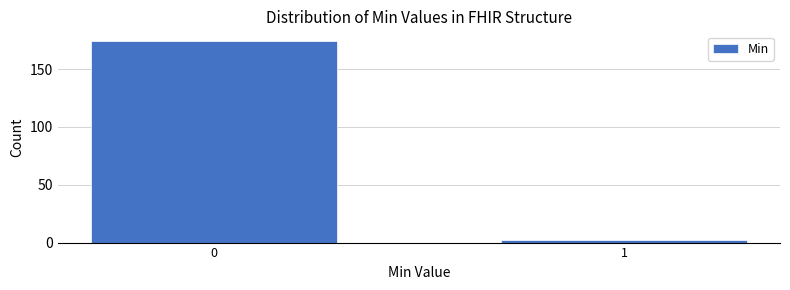

Reading left to right, transcribe all the data shown in this chart.

174	2